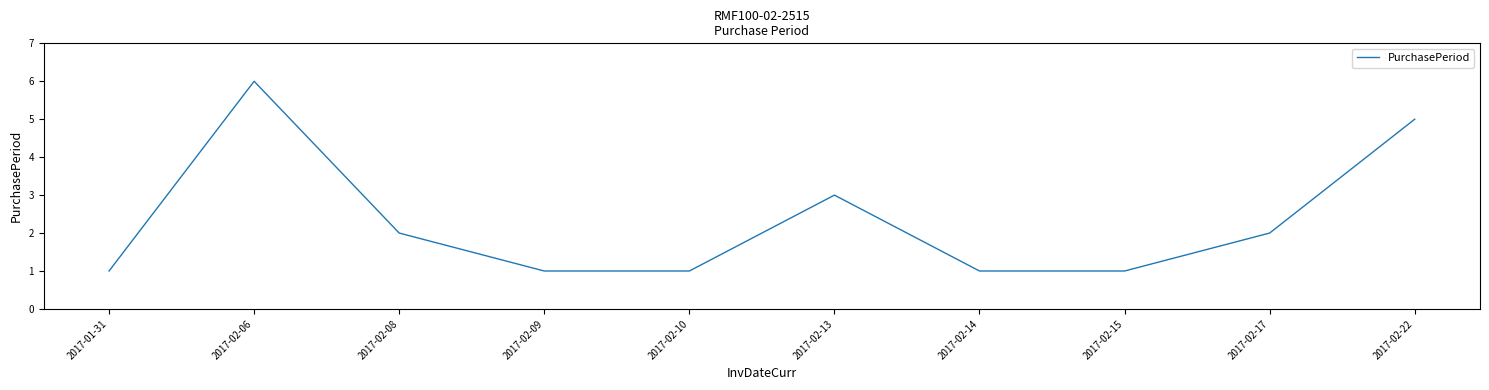

At which label is the value closest to 3?

2017-02-13